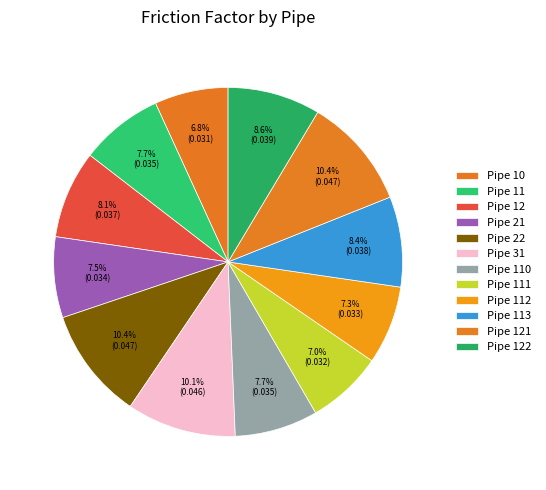

To the nearest percent, what percentage of the pie is Pipe 113?

8%